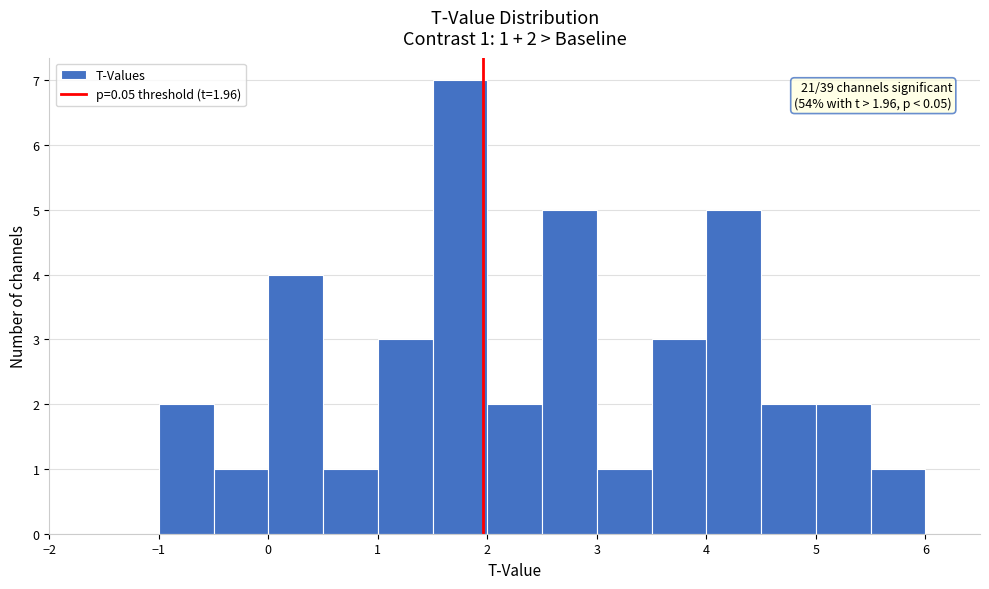

Which range on the x-axis has the tallest bar?

1.5 to 2.0